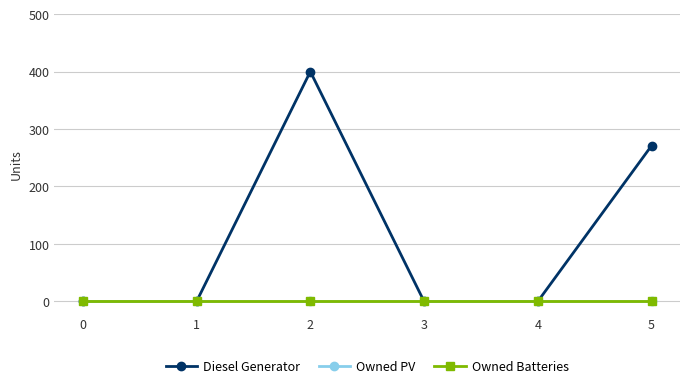

Does the chart have visible grid lines?

Yes